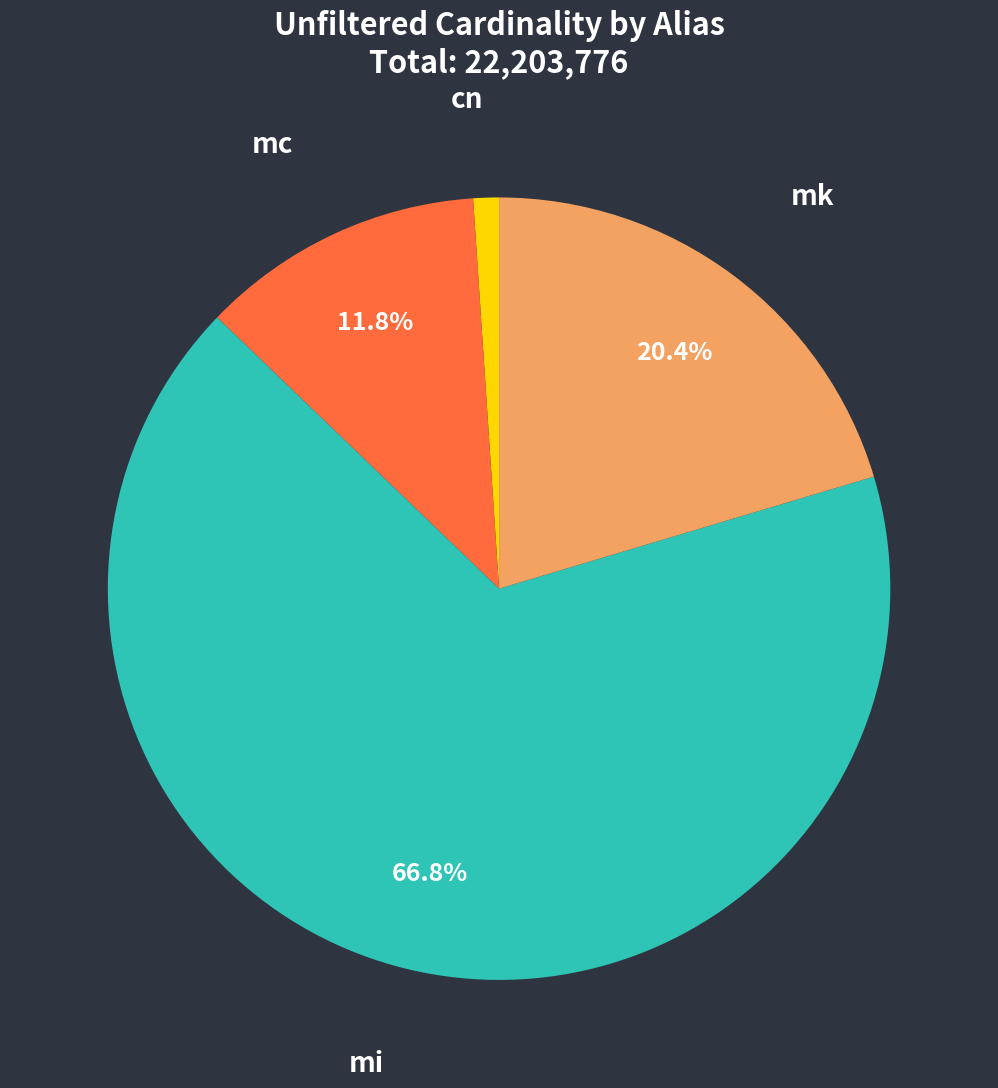

To the nearest percent, what is the average slice percentage?

25%